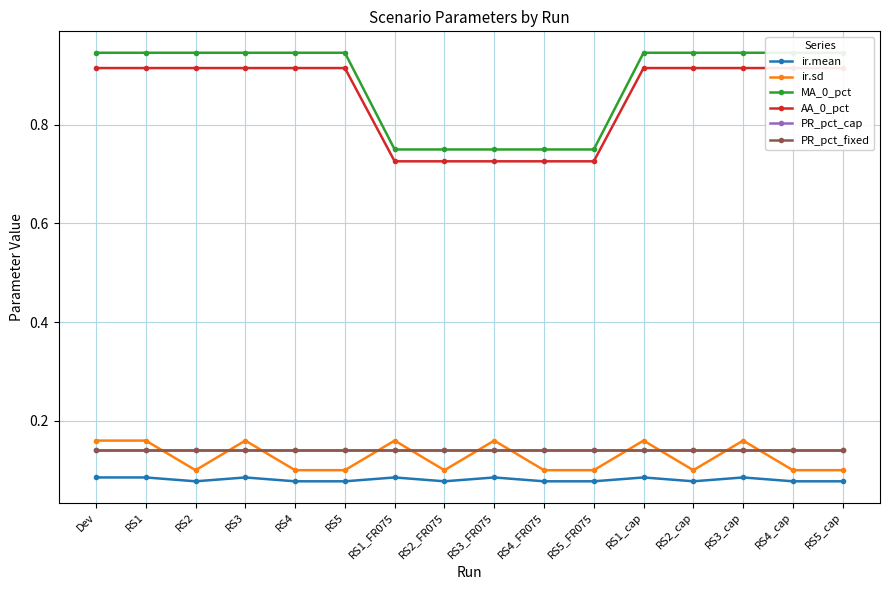

What is the average value of the PR_pct_cap series?

0.1